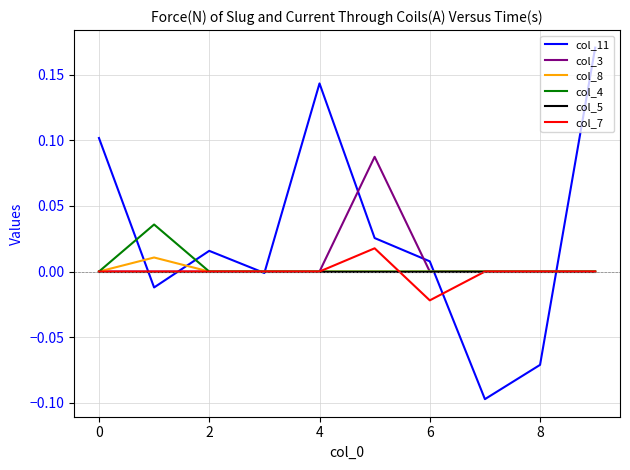

Is this an area chart (filled region under the line)?

No